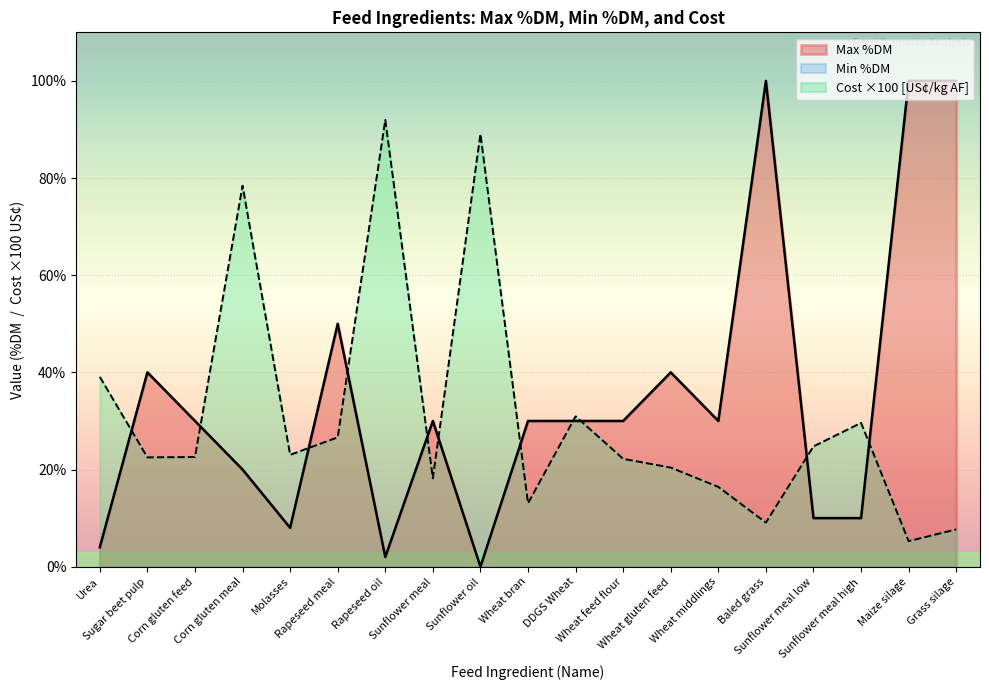

Is it true that Cost [US$/kg AF] equals 7.7 at Grass silage?

True